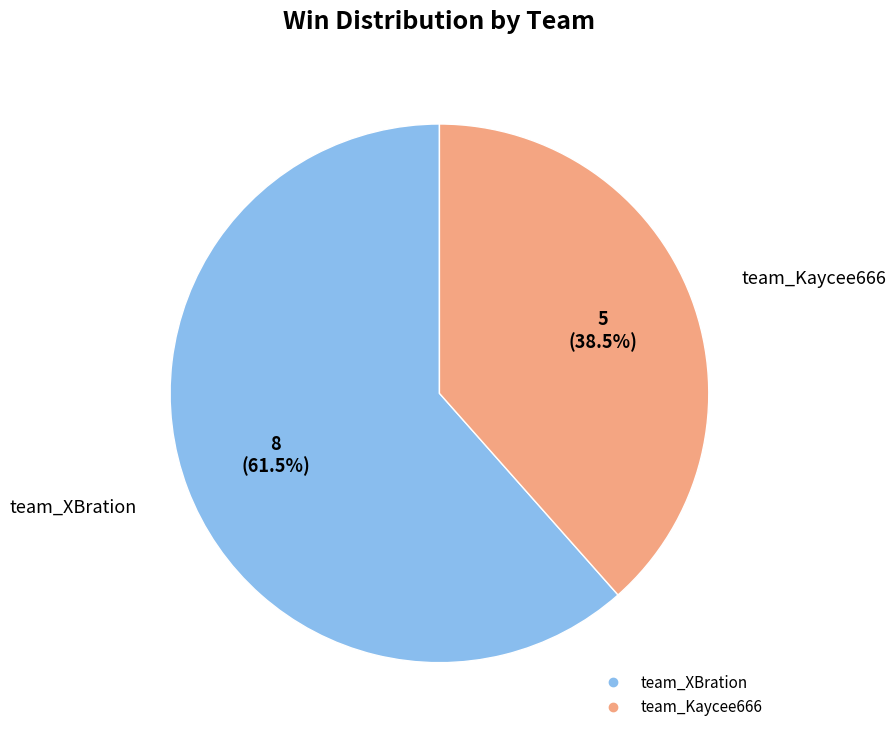

Rank the categories by value from lowest to highest.

team_Kaycee666, team_XBration